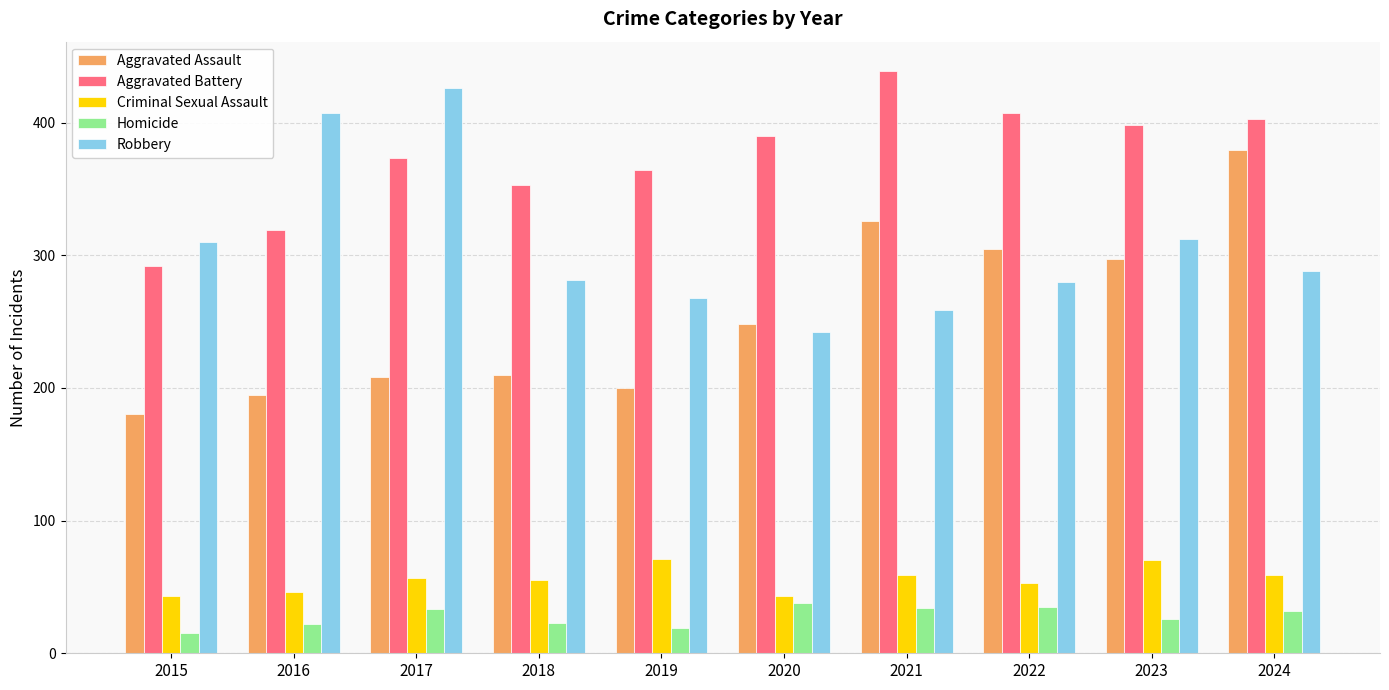

What is the total value across all series at 2017?

1097